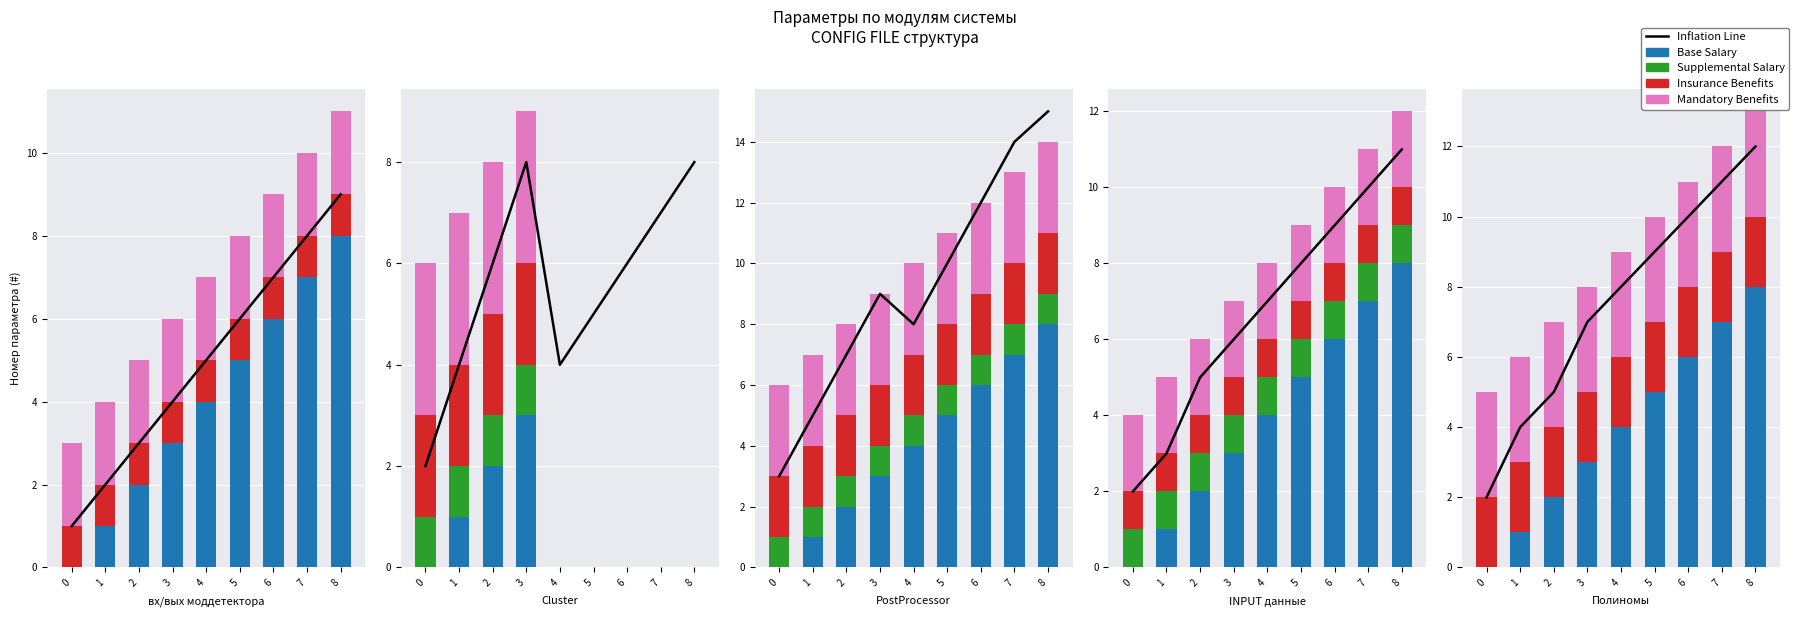

Where does the Base Salary series first go above 4?

5